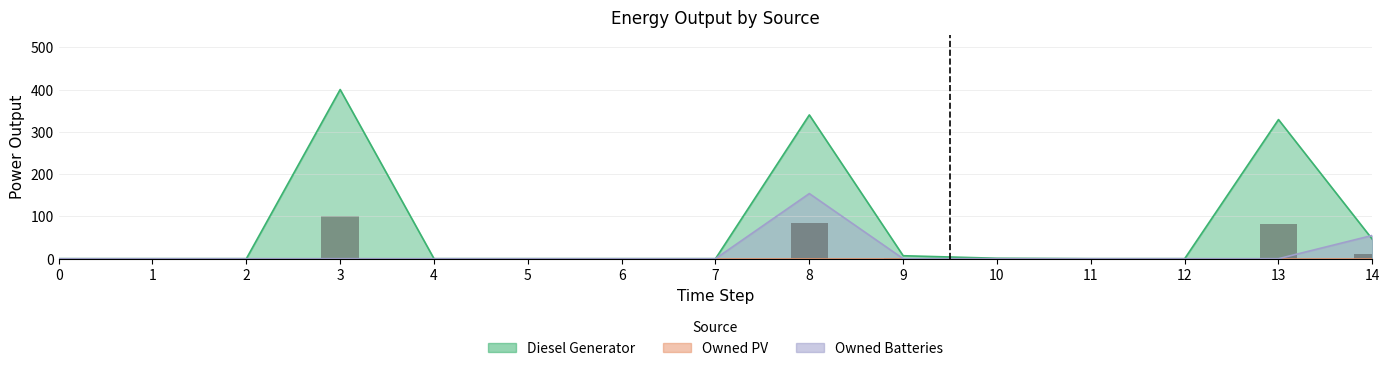

Is the value of Diesel Generator at 7 greater than the value of Owned Batteries at 0?

No